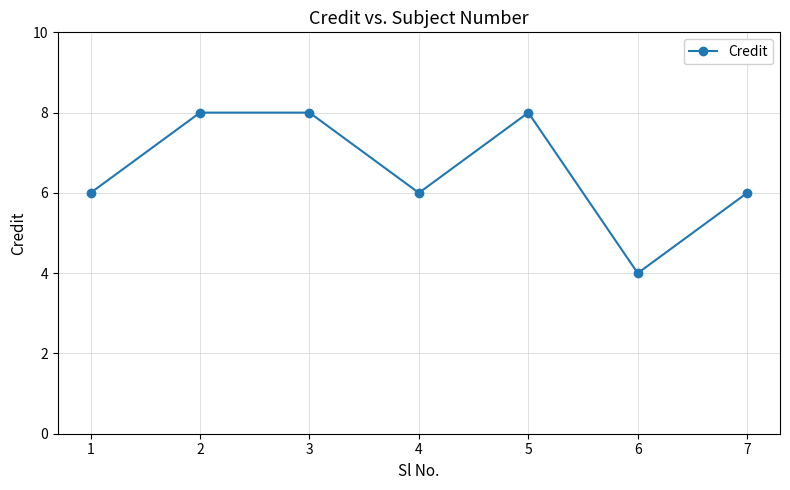

Reading left to right, transcribe all the data shown in this chart.

6	8	8	6	8	4	6